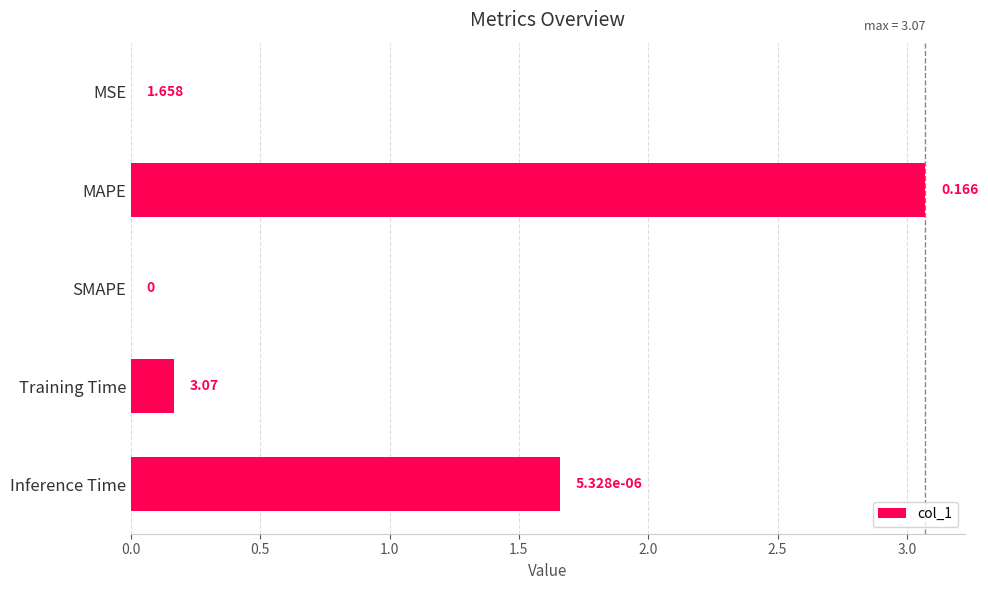

Which category has the highest value across all series?

MAPE